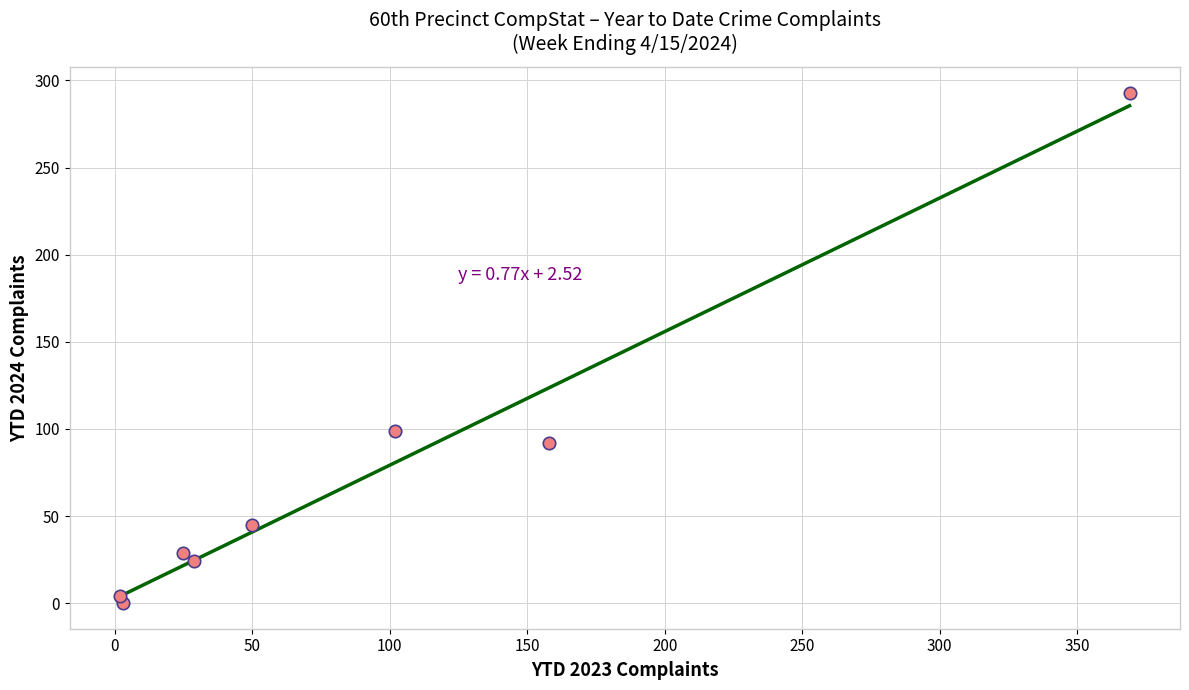

What is the range of Y values (max minus min)?

293